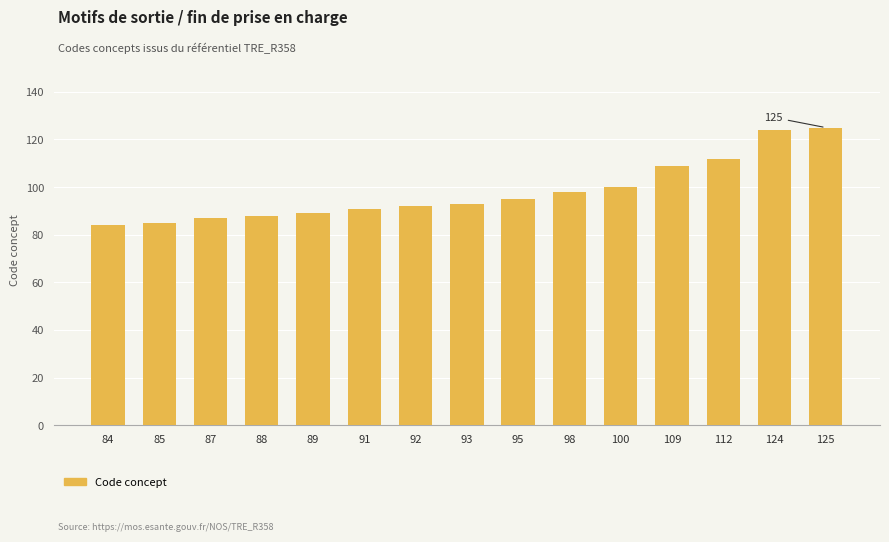

What is the difference between the second highest and minimum values?

40